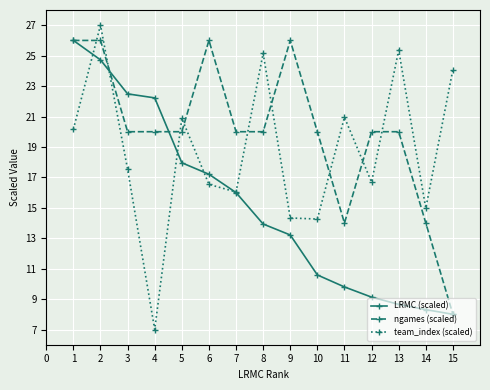

True or false: ngames (scaled) has more than 0 interior local peaks.

True